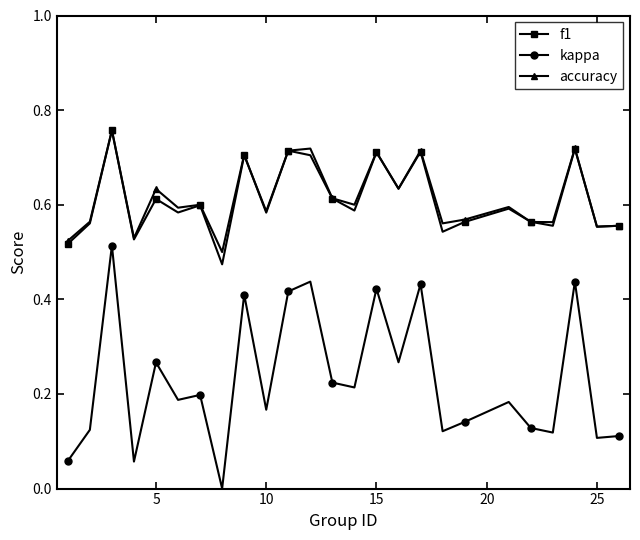

In accuracy, how many points are lower than both neighbors (excluding endpoints)?

9